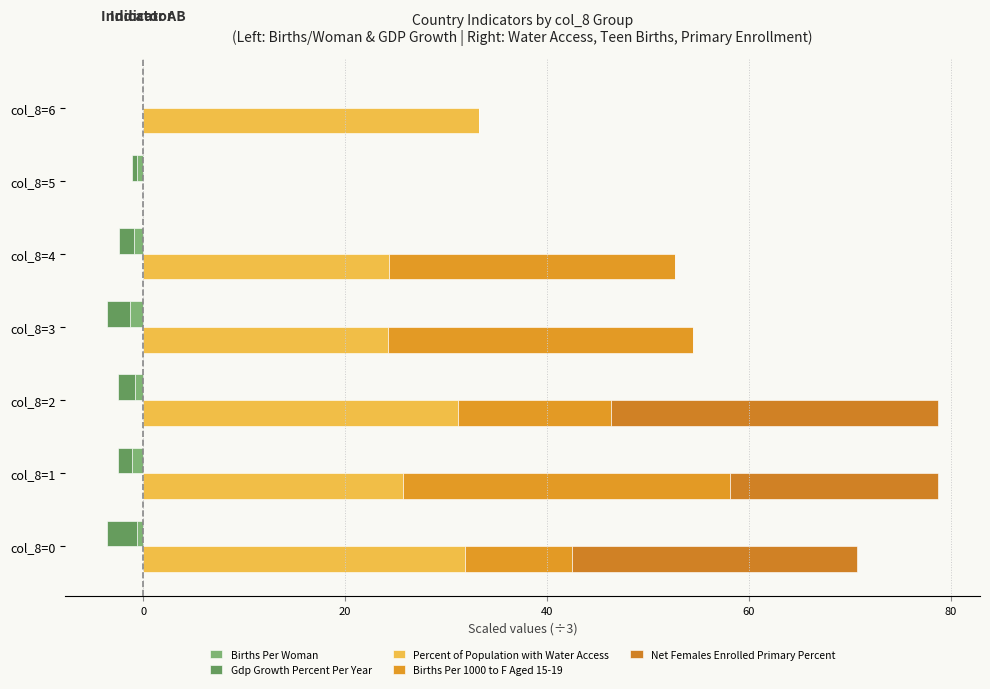

Reading right to left, what are all the values shown in this chart?

Births Per Woman: 0.0	-0.6	-0.9	-1.3	-0.8	-1.1	-0.6
Gdp Growth Percent Per Year: 0.0	-0.6	-1.5	-2.3	-1.7	-1.4	-3.0
Percent of Population with Water Access: 33.3	0.0	24.4	24.2	31.2	25.8	31.9
Births Per 1000 to F Aged 15-19: 0.0	0.0	28.3	30.2	15.2	32.4	10.6
Net Females Enrolled Primary Percent: 0.0	0.0	0.0	0.0	32.4	20.7	28.2